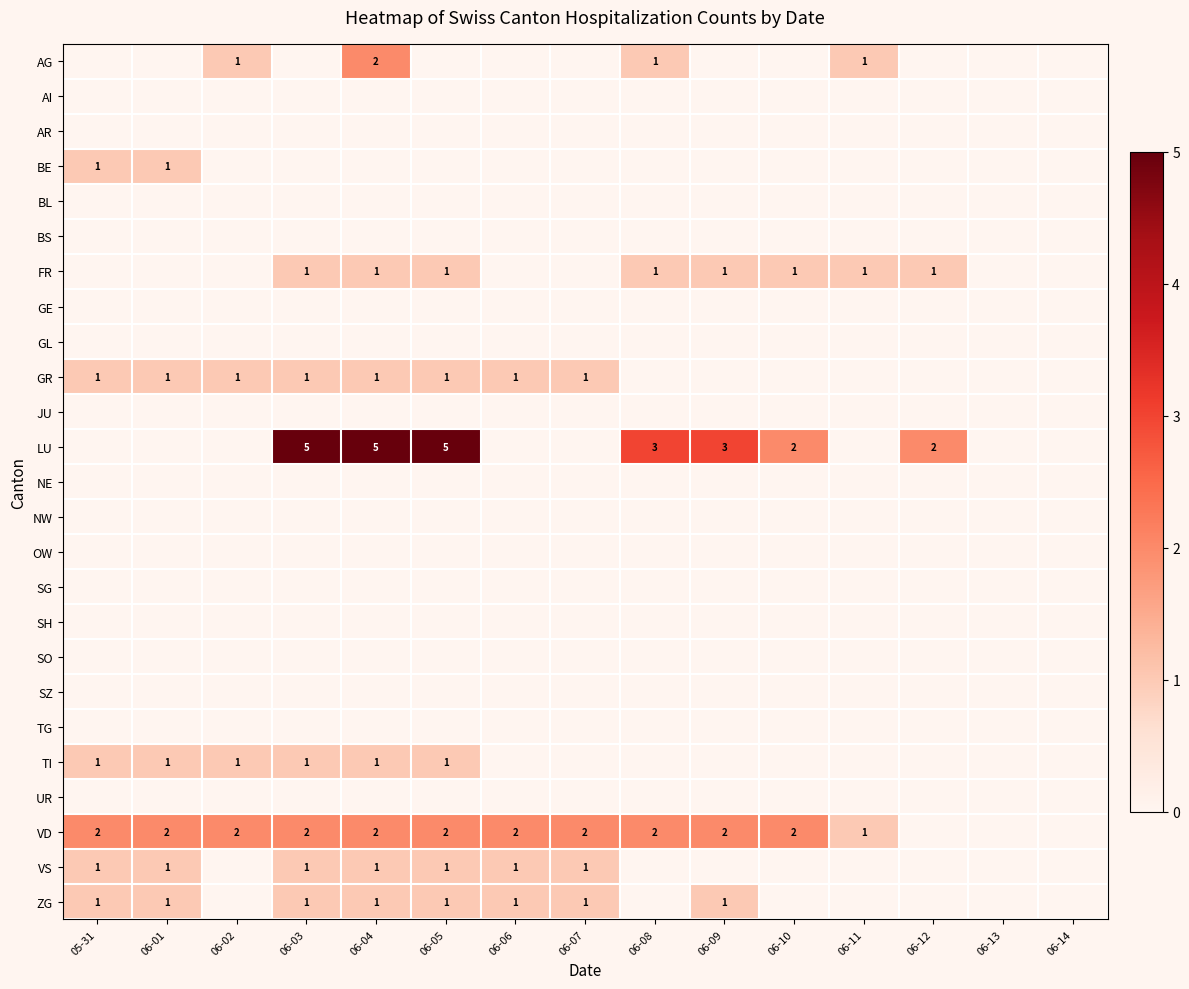

The value of GR at 06-06 is 2. True or false?

False